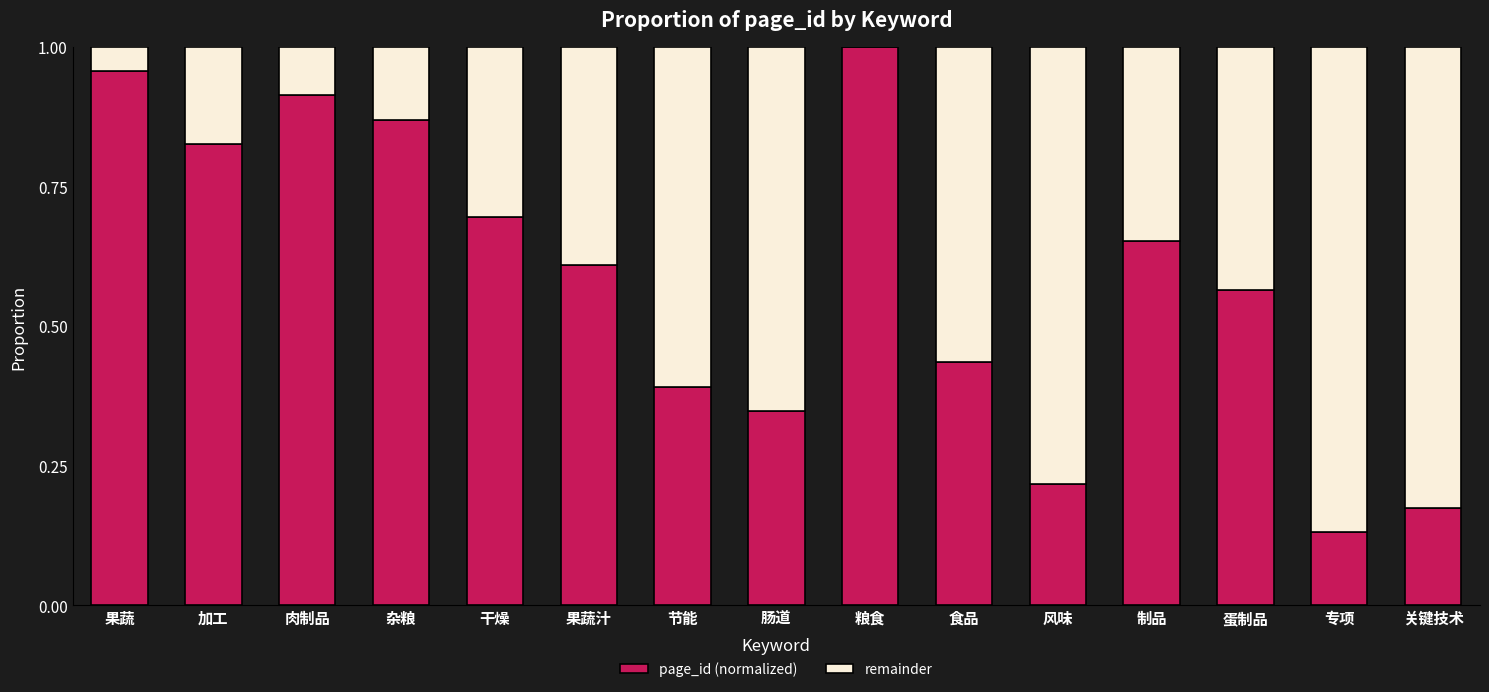

Is it true that page_id (normalized) equals 0.2 at 杂粮?

False